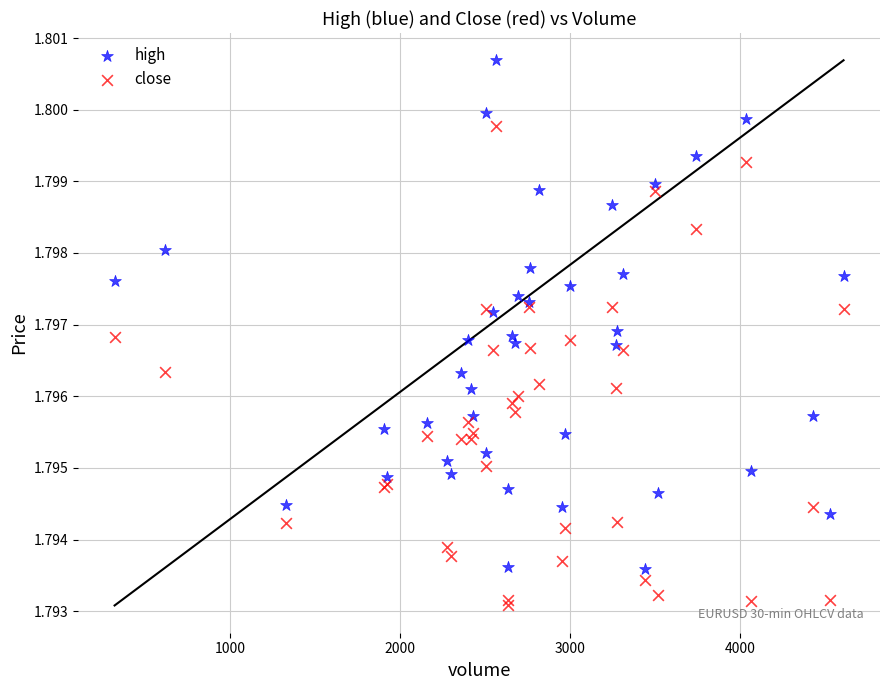

What is the X range (max minus min) for the scatter plot?

4286.0